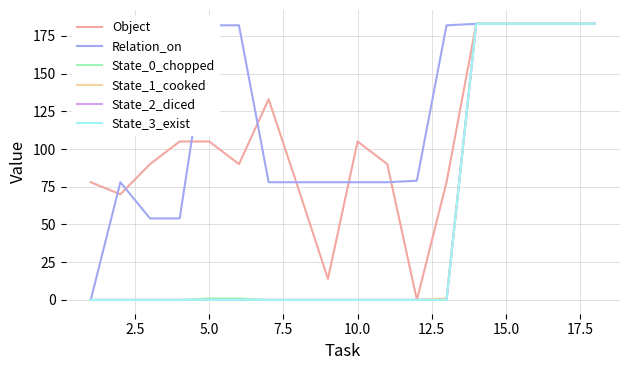

Does the chart display data point markers on the line(s)?

No